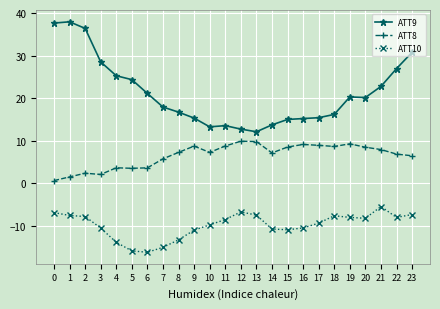

What value does the ATT9 series have at 11?

13.5